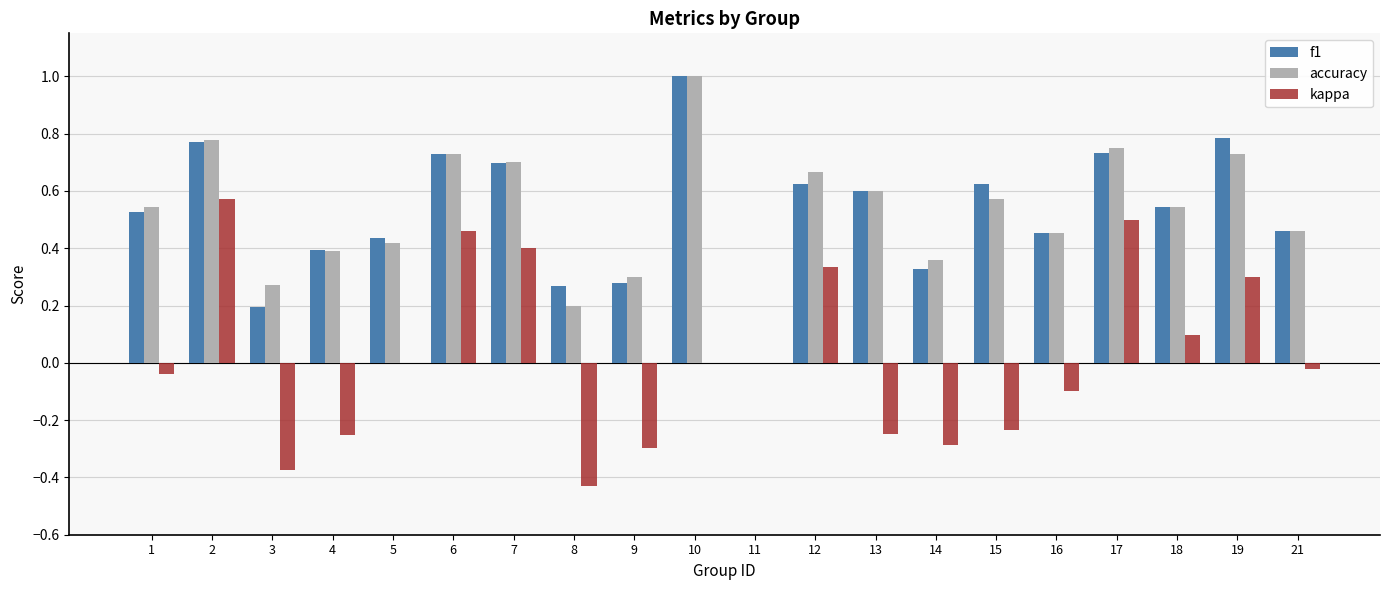

What are all the series names shown in the legend?

f1, accuracy, kappa